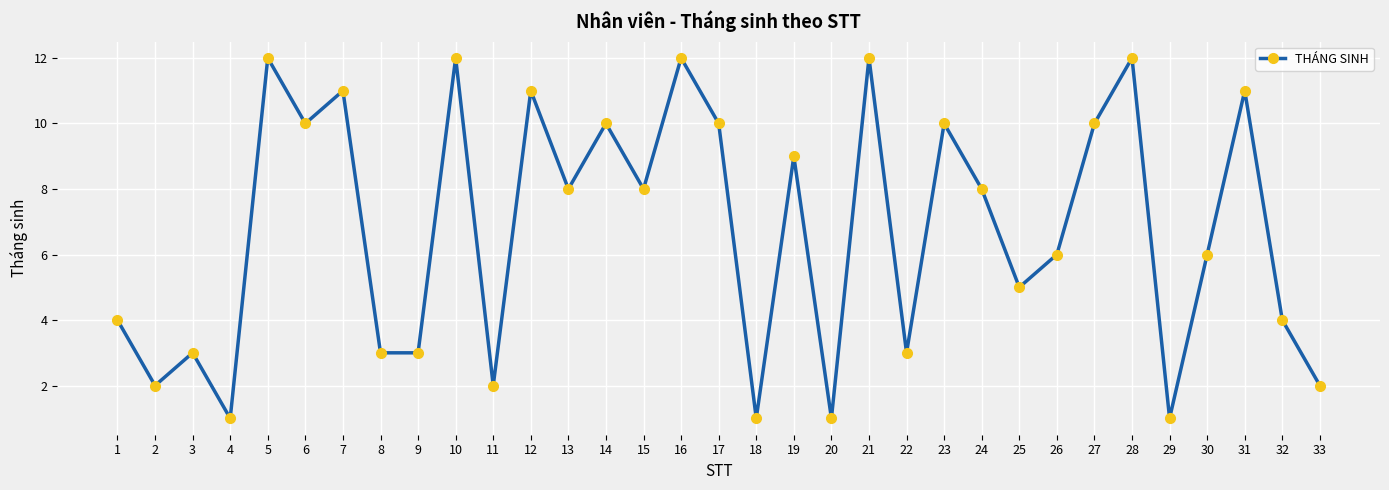

Is it true that the value at 30 is 3?

False